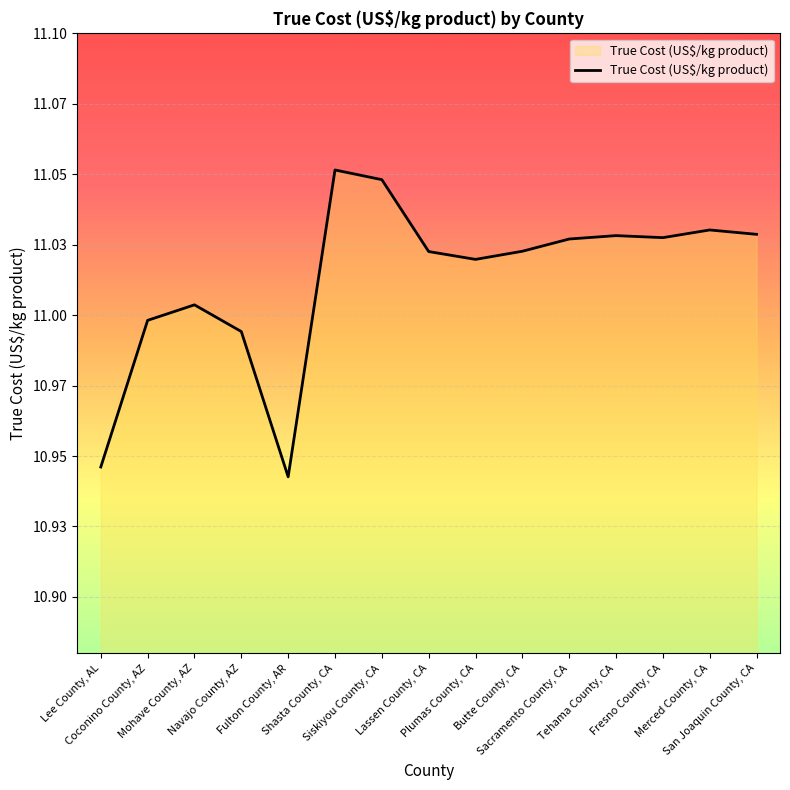

Does the chart display data point markers on the line(s)?

No